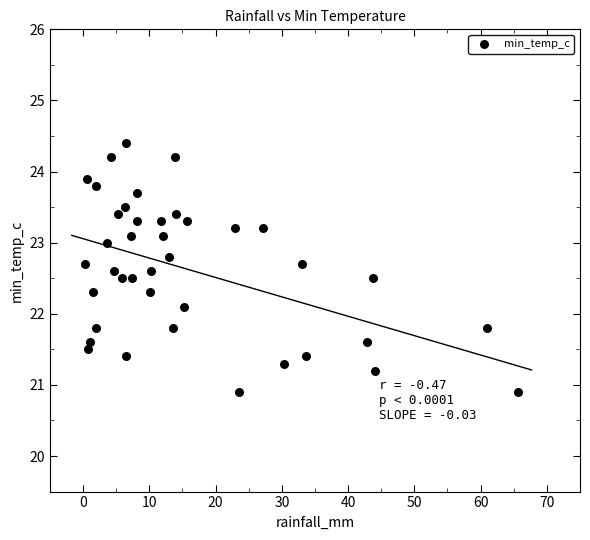

What Y value in the scatter plot is closest to 22?

22.1